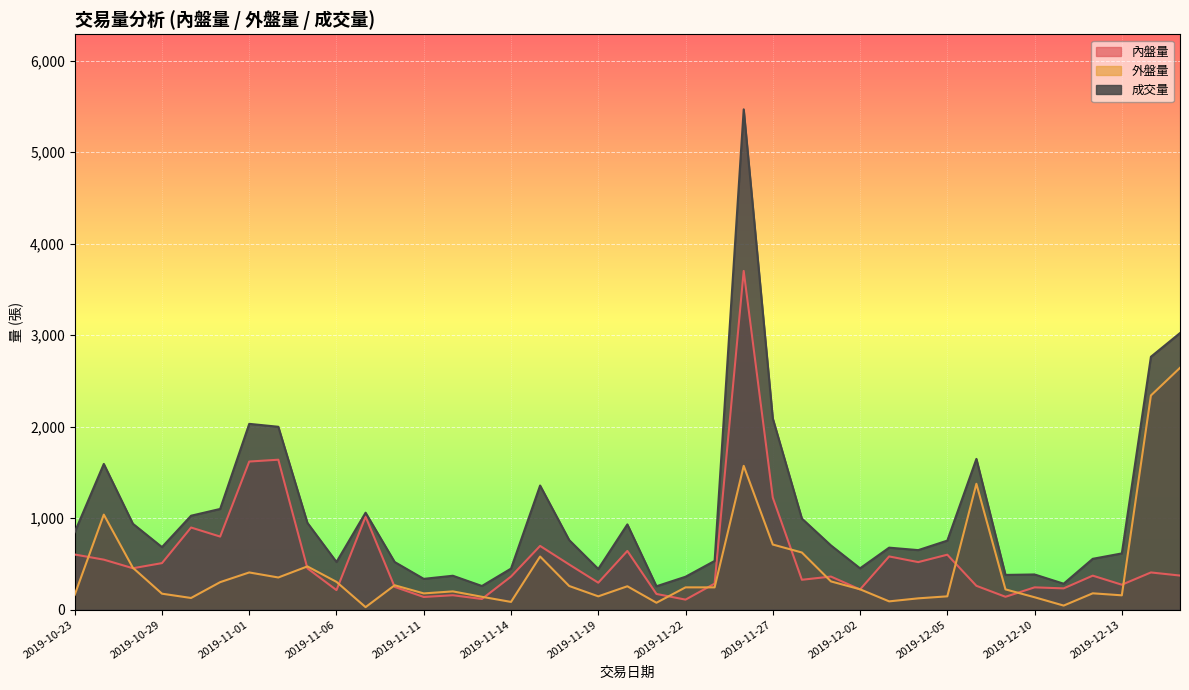

Does the chart display data point markers on the line(s)?

No